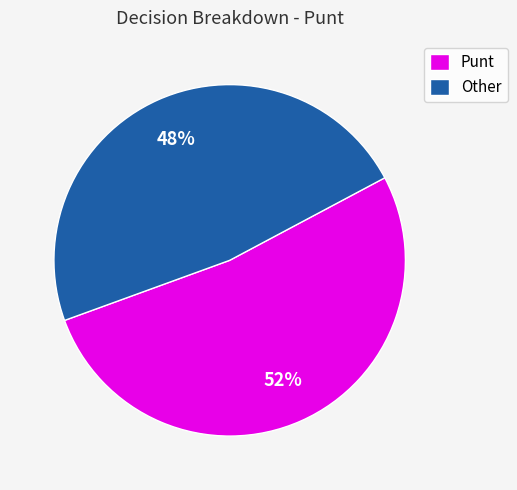

Is the sum of Other and Punt greater than half?

Yes